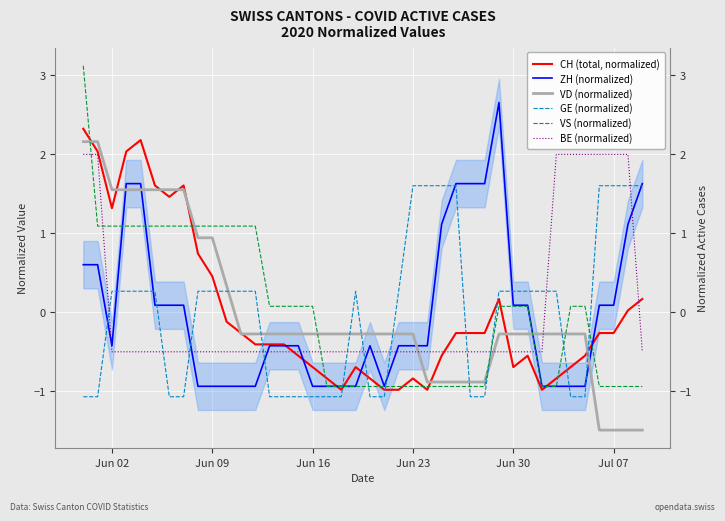

The value of VS (normalized) at 7 is 1.9. True or false?

False